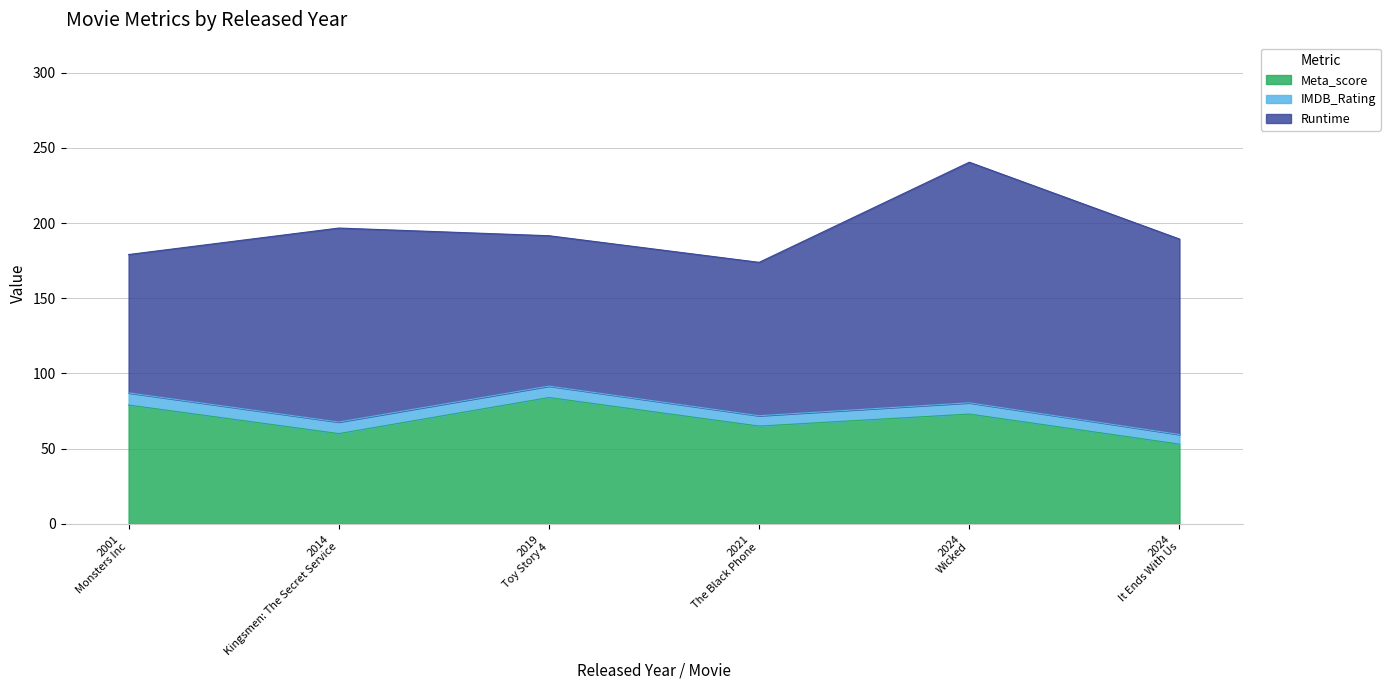

How many lines are shown in the chart?

3